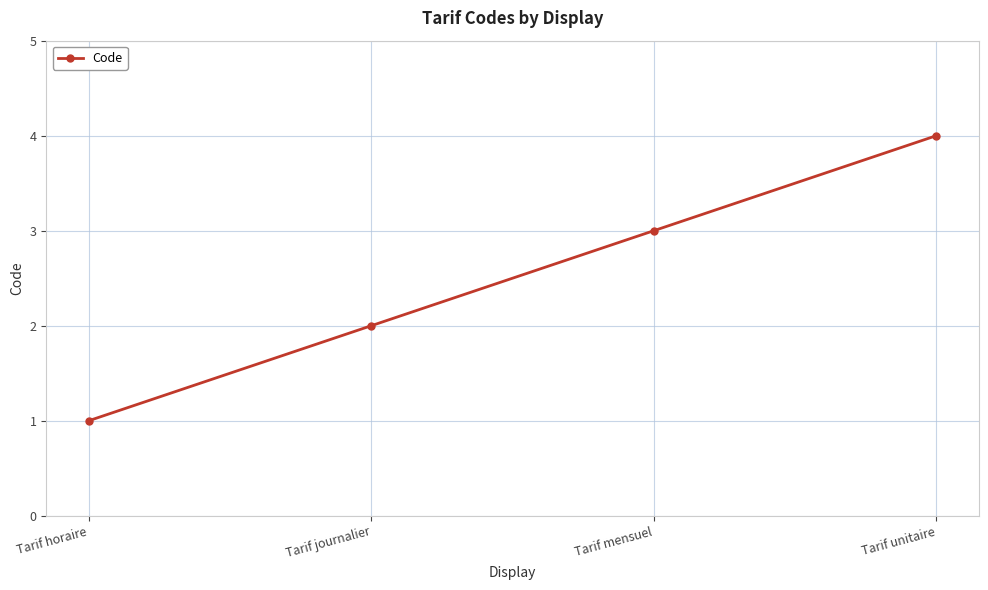

The chart shows a value of 2 at Tarif unitaire. True or false?

False